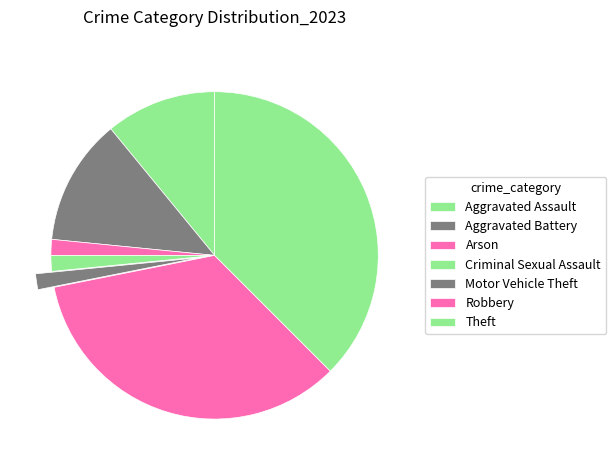

To the nearest percent, what is the difference between the largest and smallest slice percentages?

36%